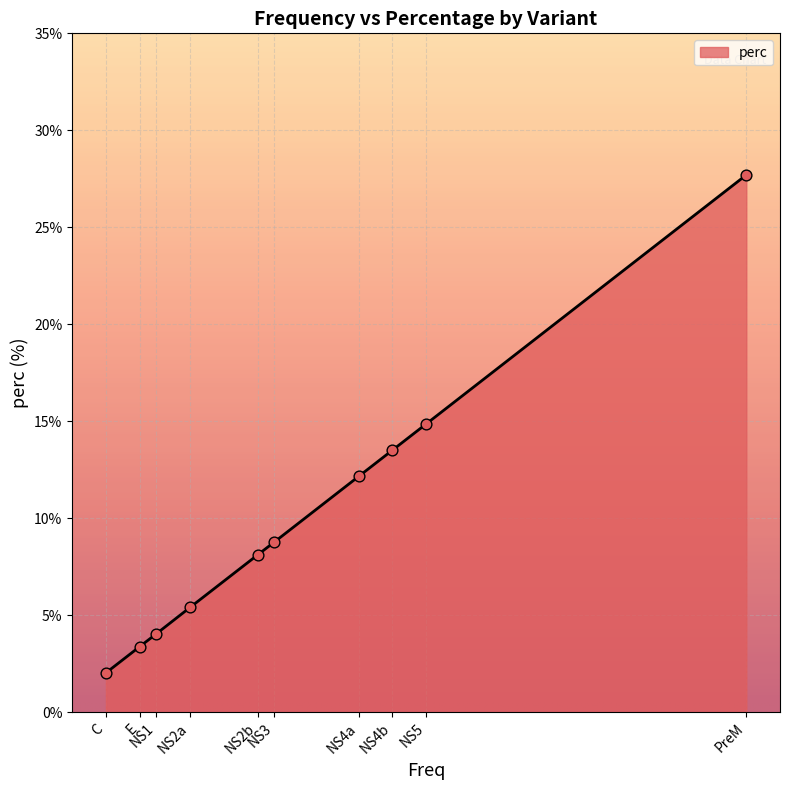

What is the change in value from E to NS4b?

+10.1